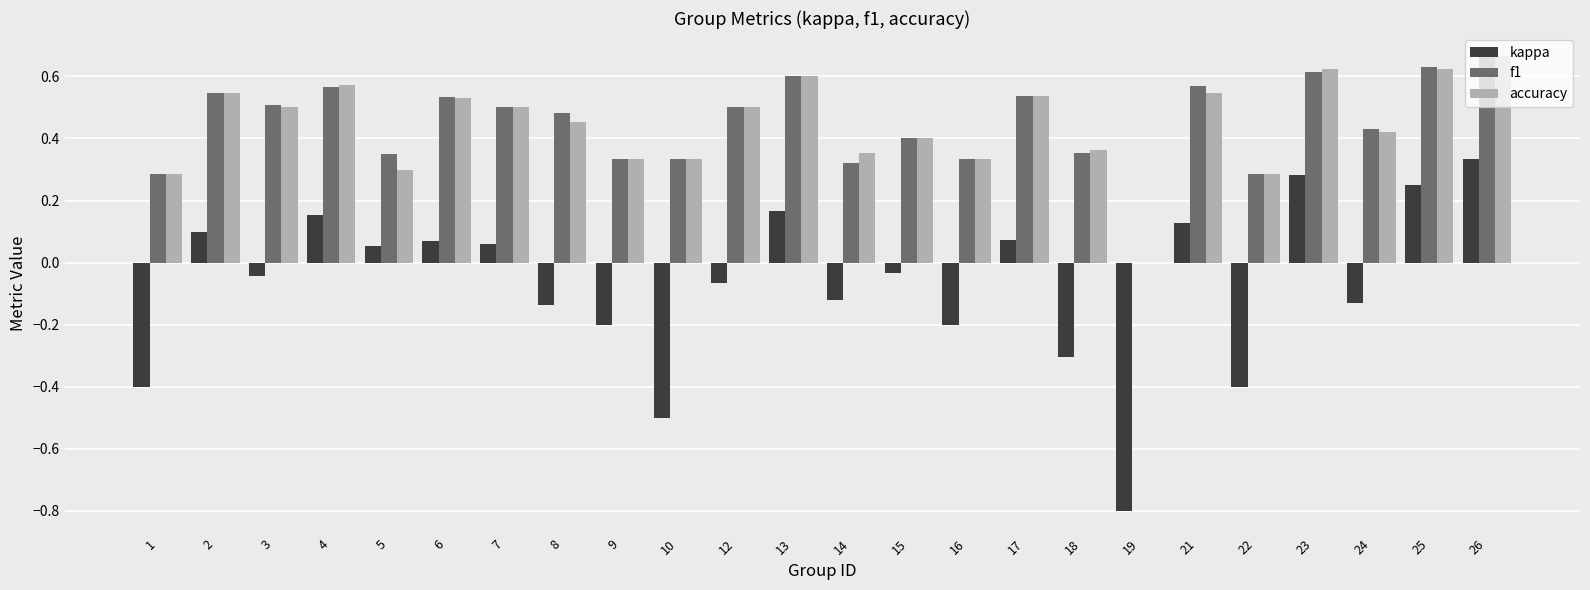

Is the value of accuracy at 9 greater than the value of kappa at 24?

Yes